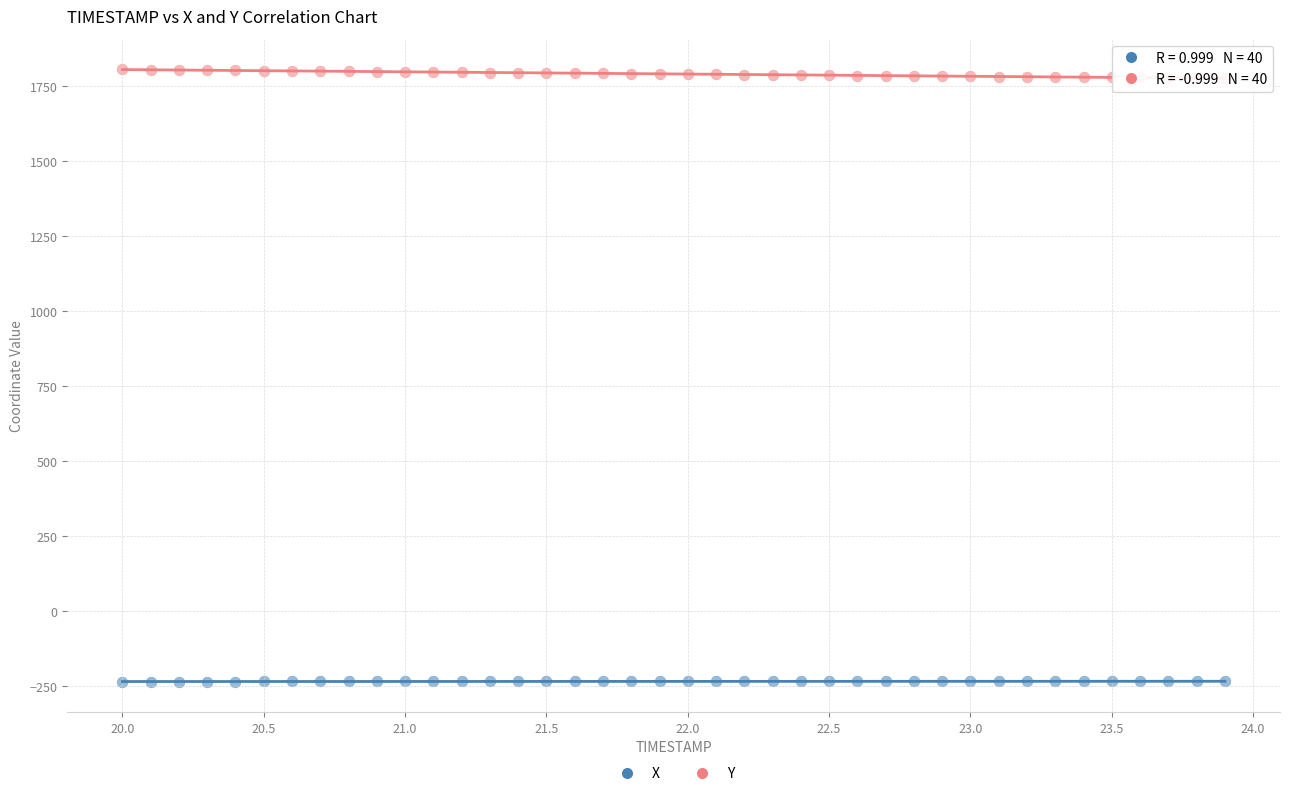

What are all the series names shown in the legend?

X, Y